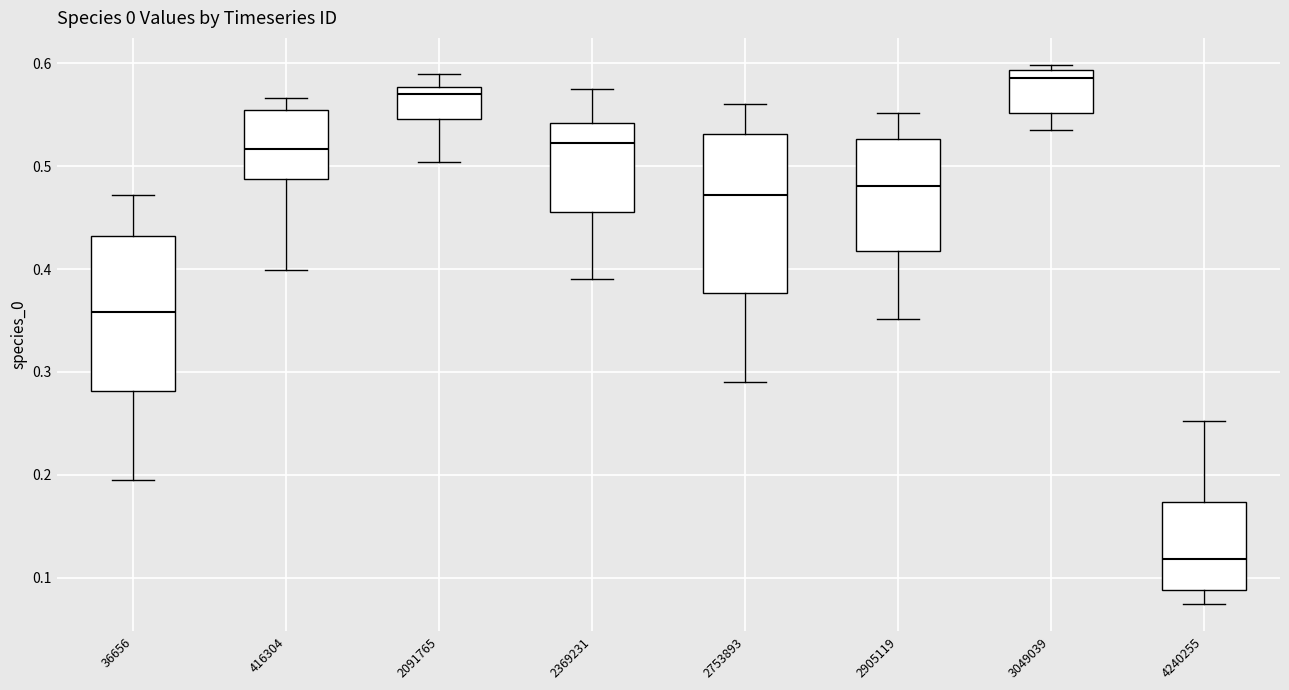

Which box's median line is the highest?

3049039